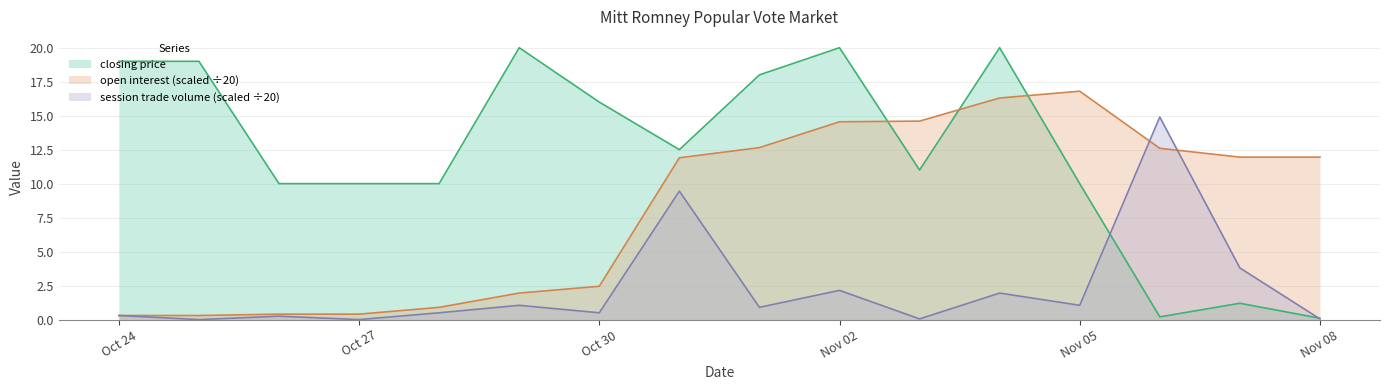

What is the spread (max minus min) of values at 2012-11-01?

17.1